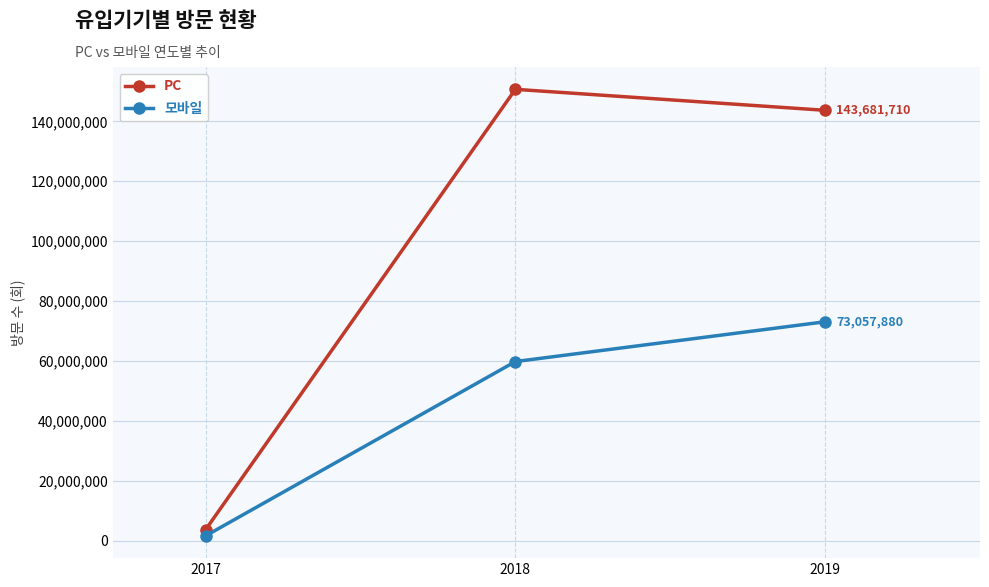

What is the difference between the maximum and second lowest values in the 모바일 series?

13288310